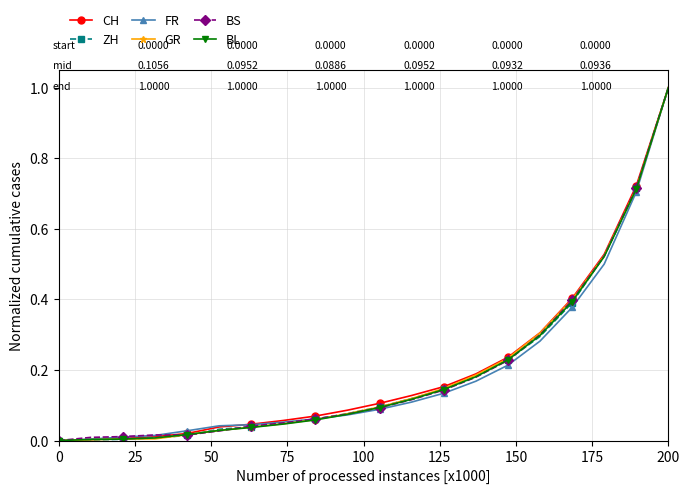

What is the difference between the maximum and minimum values in the GR series?

1.0